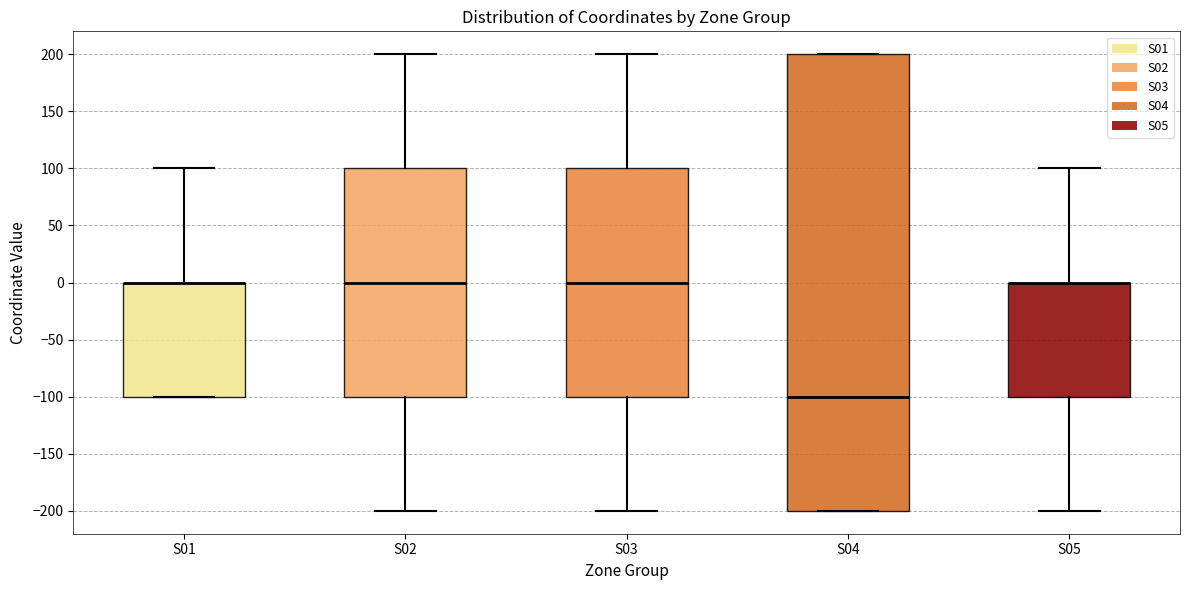

Reading left to right, transcribe this box plot: for each box, give where its median line is, the range the box spans, and where its two whiskers end, as read against the y-axis. The values are not printed on the chart, so give them approximately, as read against the axis.

S01: median 0 (drawn on the box's upper edge), box -100 to 0, whiskers -100 to 100
S02: median 0, box -100 to 100, whiskers -200 to 200
S03: median 0, box -100 to 100, whiskers -200 to 200
S04: median -100, box -200 to 200, whiskers -200 to 200
S05: median 0 (drawn on the box's upper edge), box -100 to 0, whiskers -200 to 100